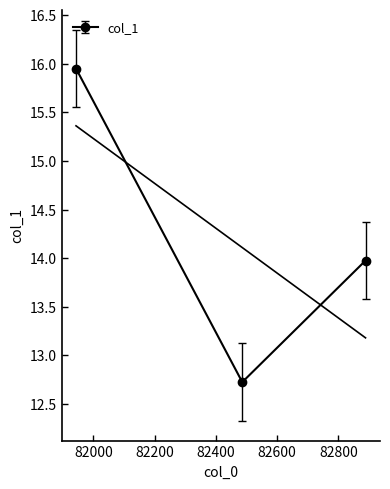

Reading left to right, transcribe all the data shown in this chart.

15.9	12.7	14.0